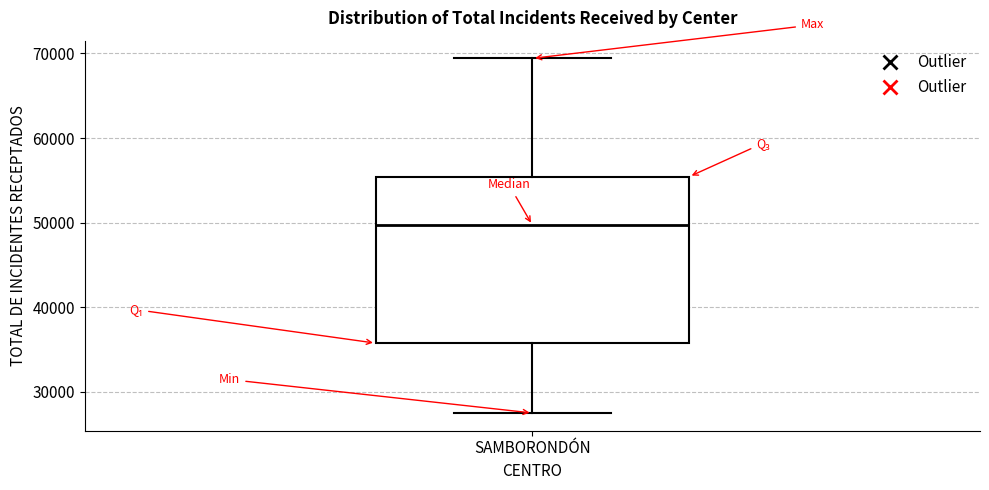

Transcribe this box plot: give where the median line is, the range the box spans, and where the two whiskers end, as read against the y-axis. The values are not printed on the chart, so give them approximately, as read against the axis.

median 50000, box 36000 to 55000, whiskers 28000 to 69000